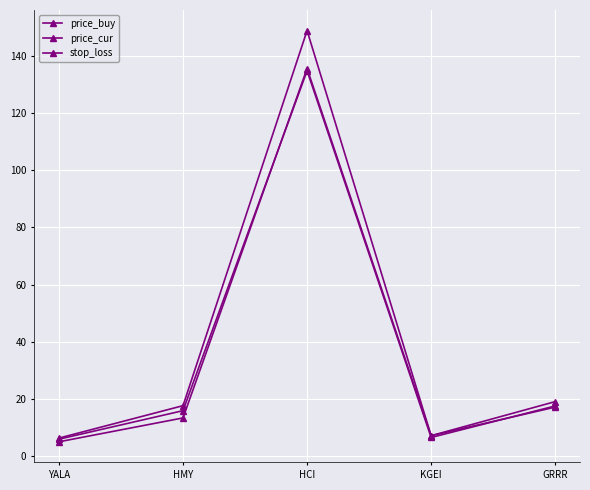

What is the value of the price_buy point at the 4th from the left?

7.0